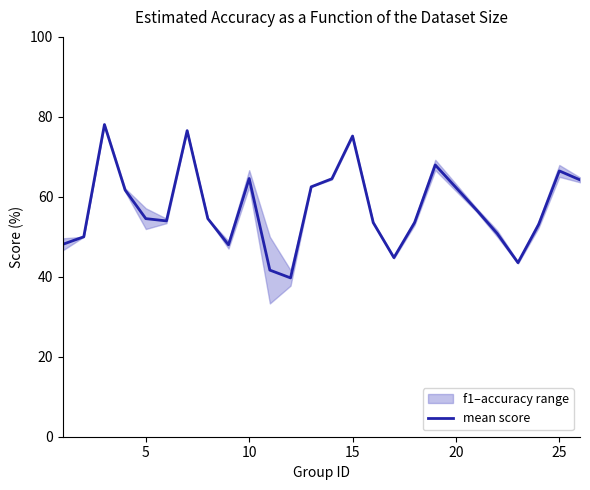

True or false: the data has more than 2 interior local peaks.

True